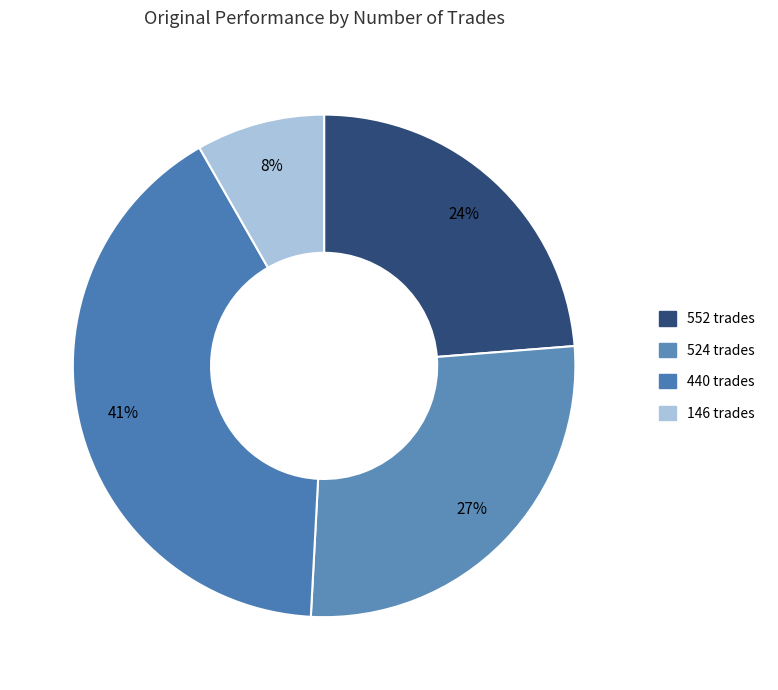

Is it true that 146 trades is 1% of the pie?

False